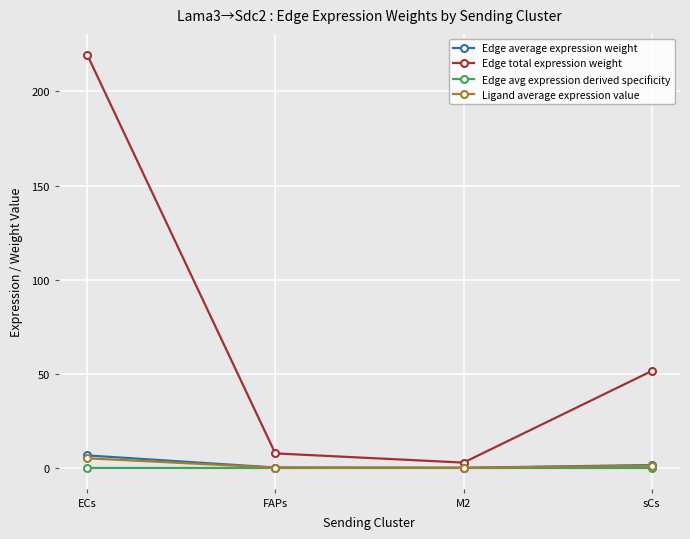

Is this an area chart (filled region under the line)?

No